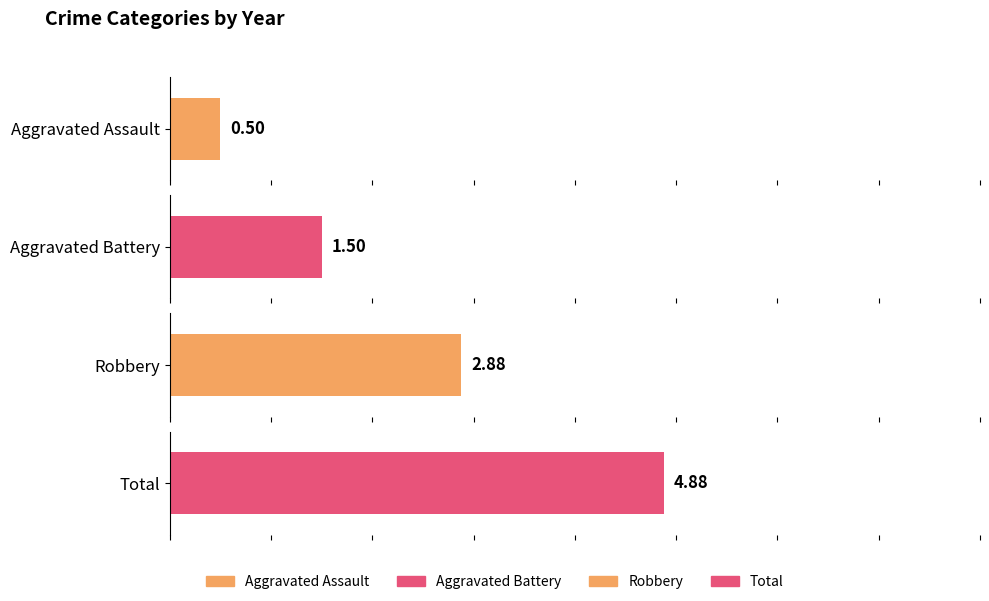

What are all the series names shown in the legend?

Aggravated Assault, Aggravated Battery, Robbery, Total